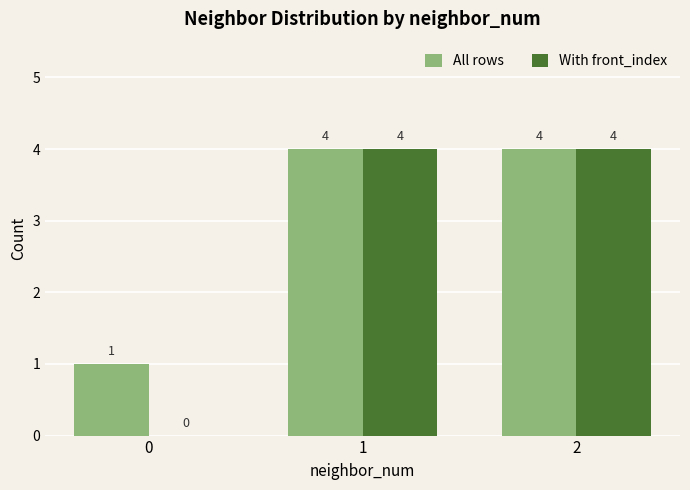

Count the number of categories in the chart.

3